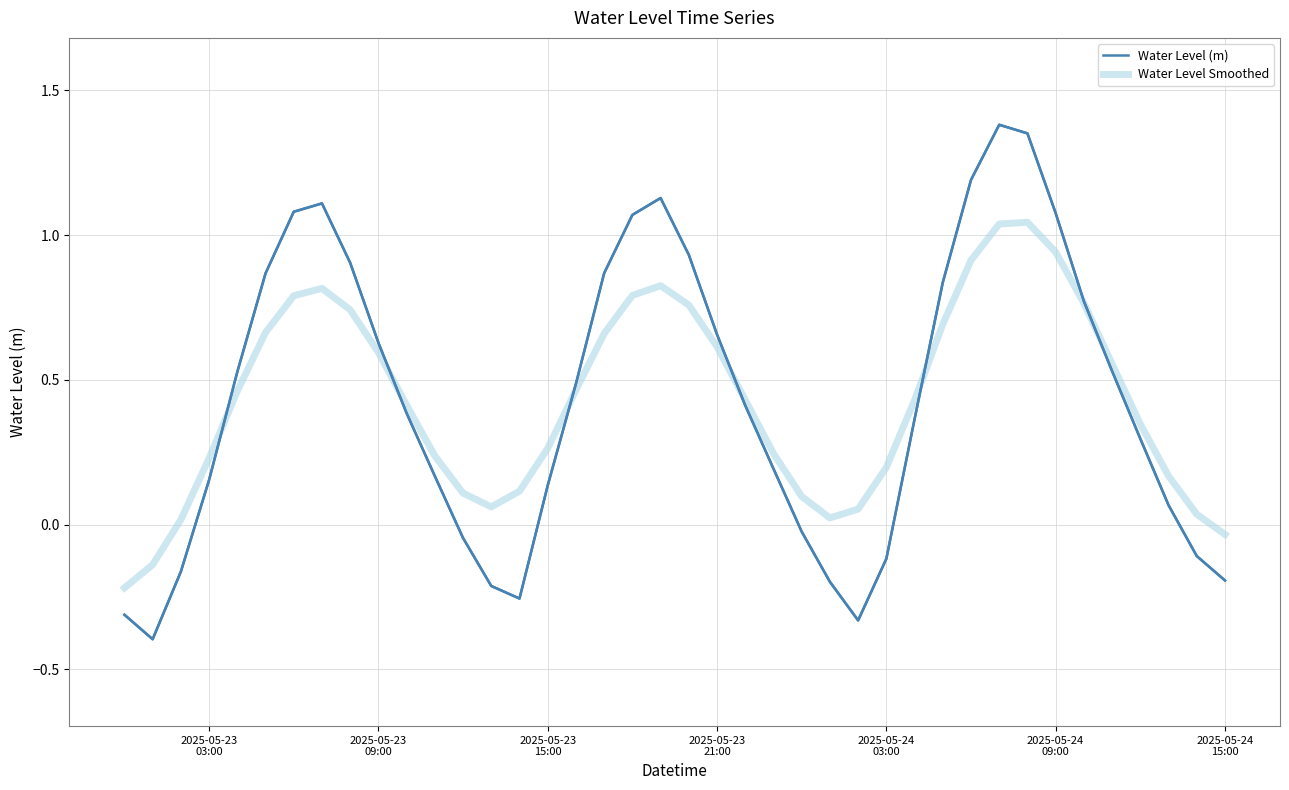

Count the number of categories in the chart.

40